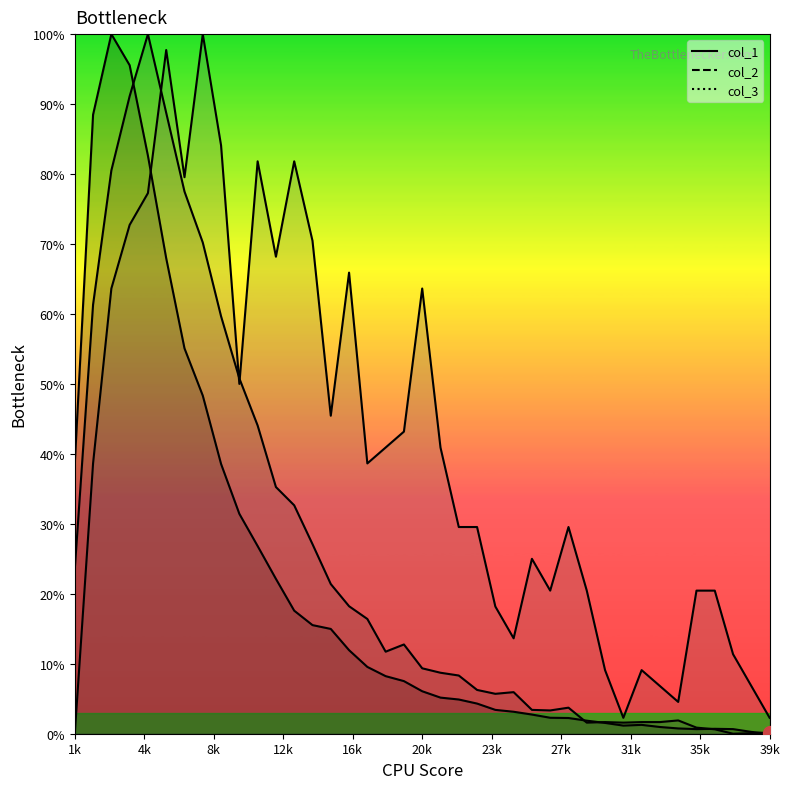

Does the chart have visible grid lines?

No